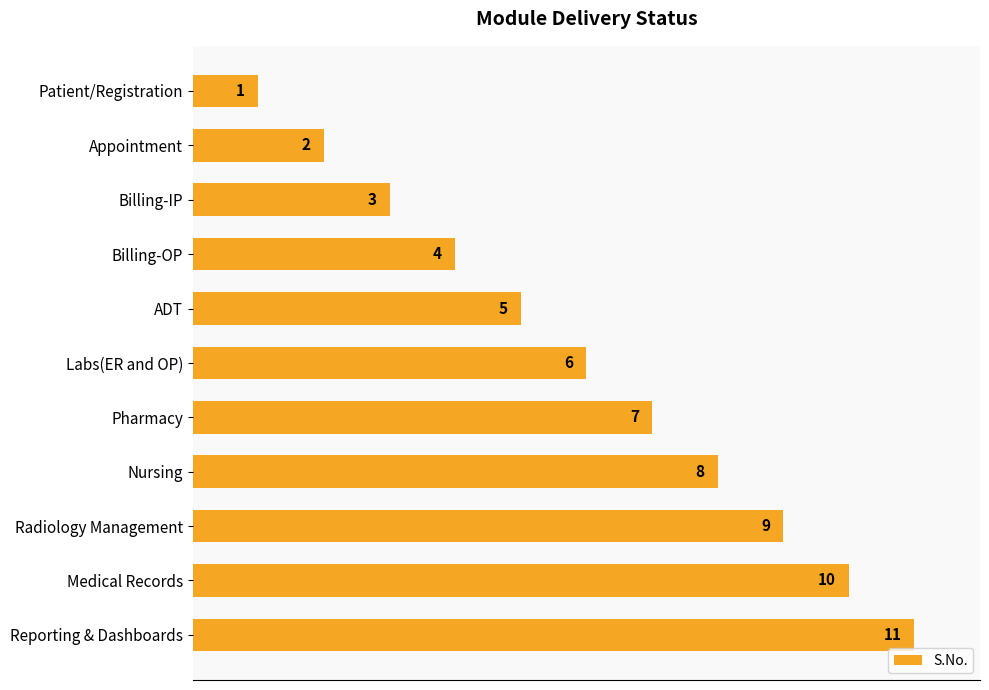

What is the average value?

6